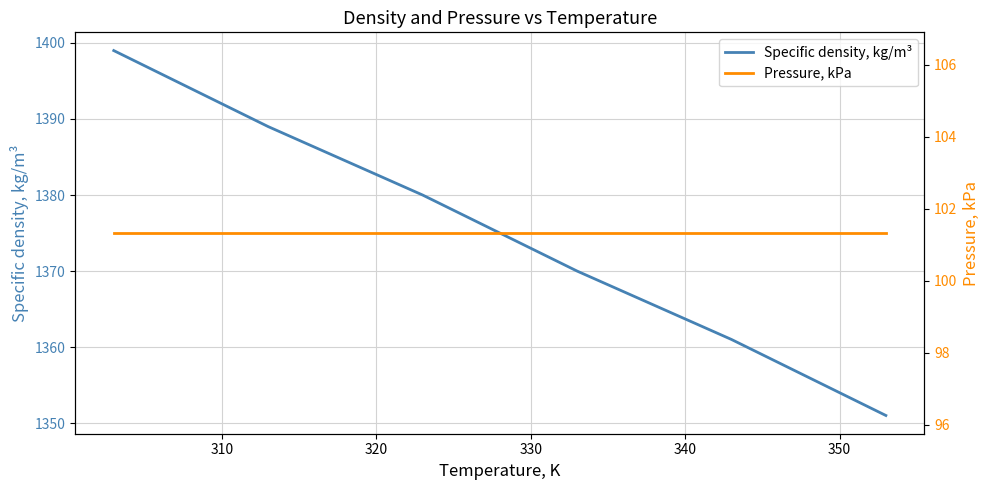

Rank the series by their maximum value, from highest to lowest.

Specific density, kg/m³, Pressure, kPa